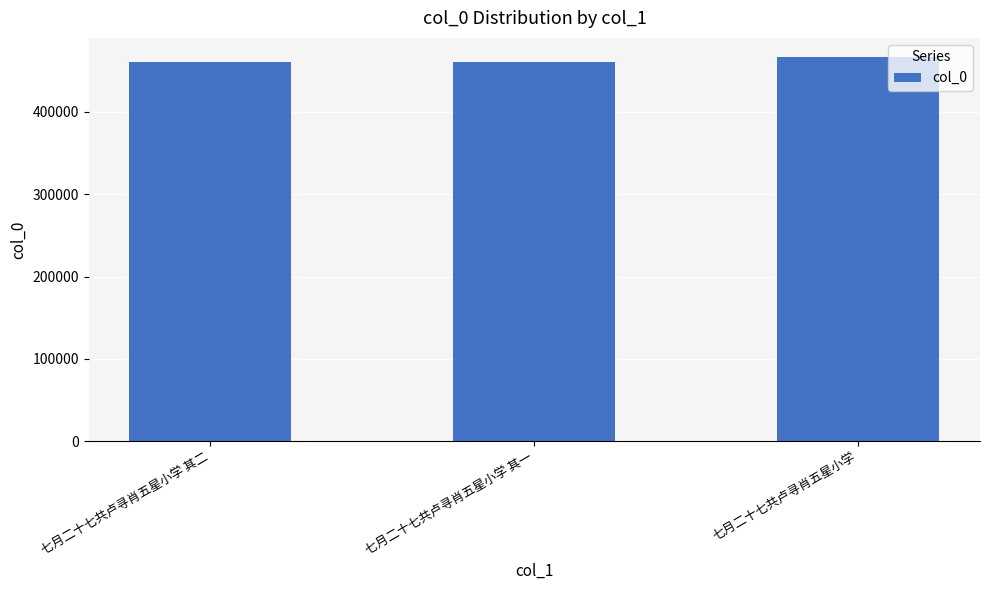

What is the change in value from 七月二十七共卢寻肖五星小学 其二 to 七月二十七共卢寻肖五星小学?

+6428